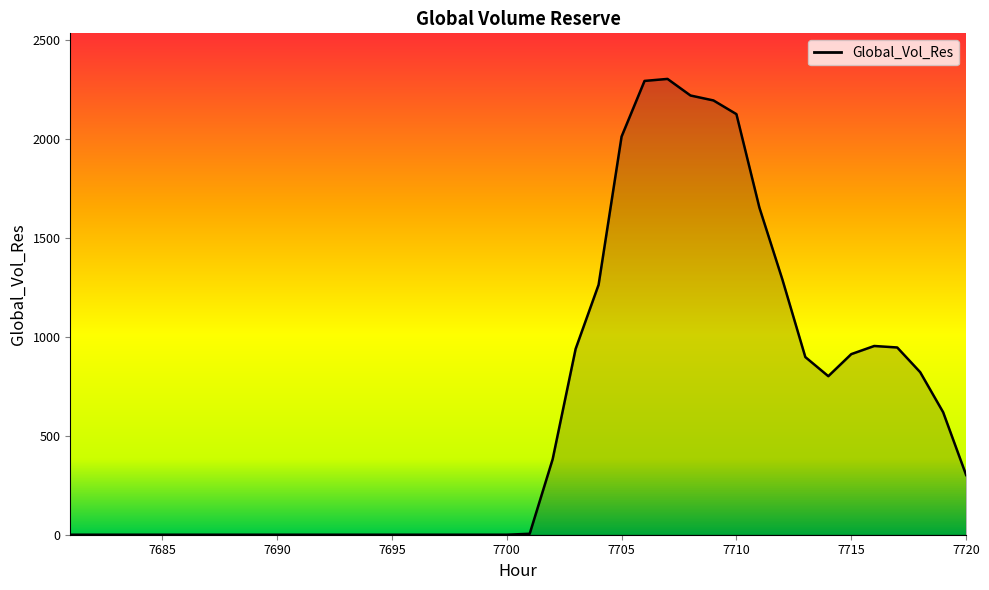

What is the maximum value shown in the chart?

2304.2